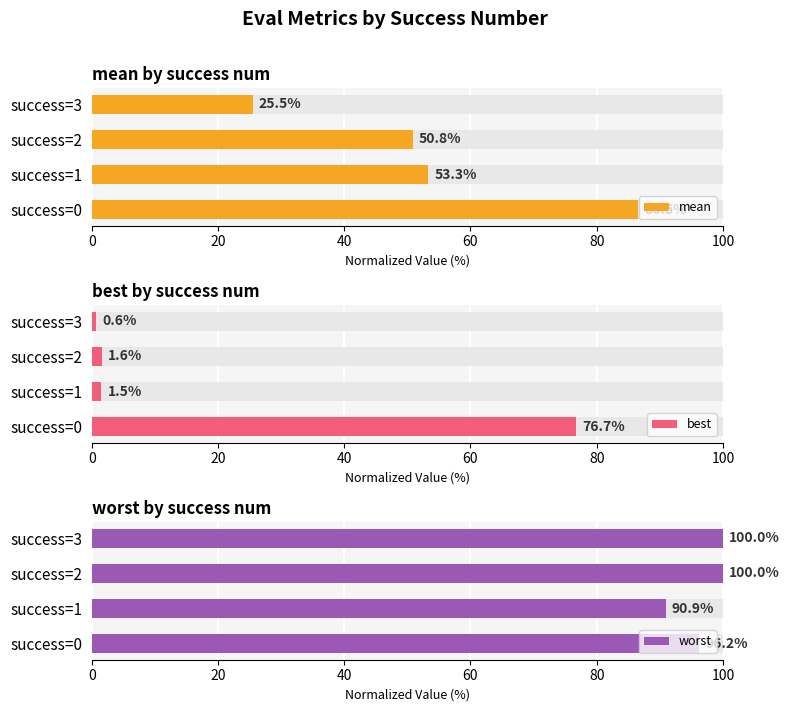

Reading left to right, what are all the values shown in this chart?

mean: 86.5	53.3	50.8	25.5
best: 76.7	1.5	1.6	0.6
worst: 96.2	90.9	100.0	100.0